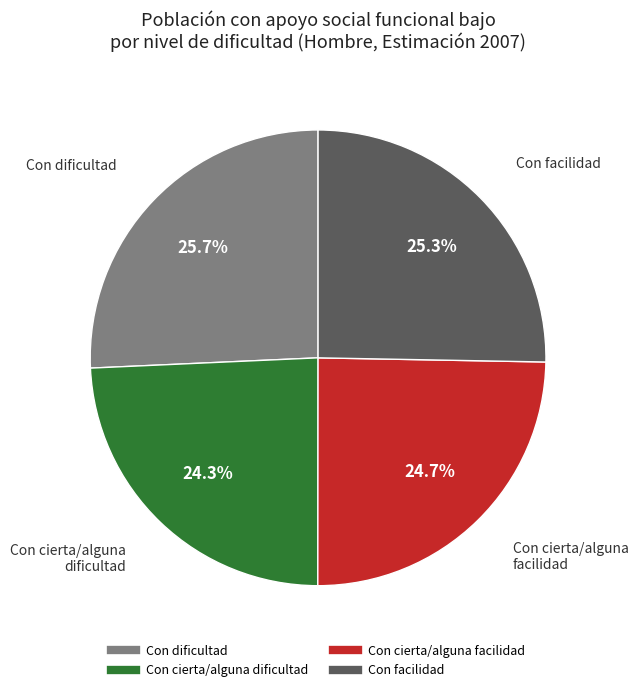

Is there a majority slice in this chart?

No